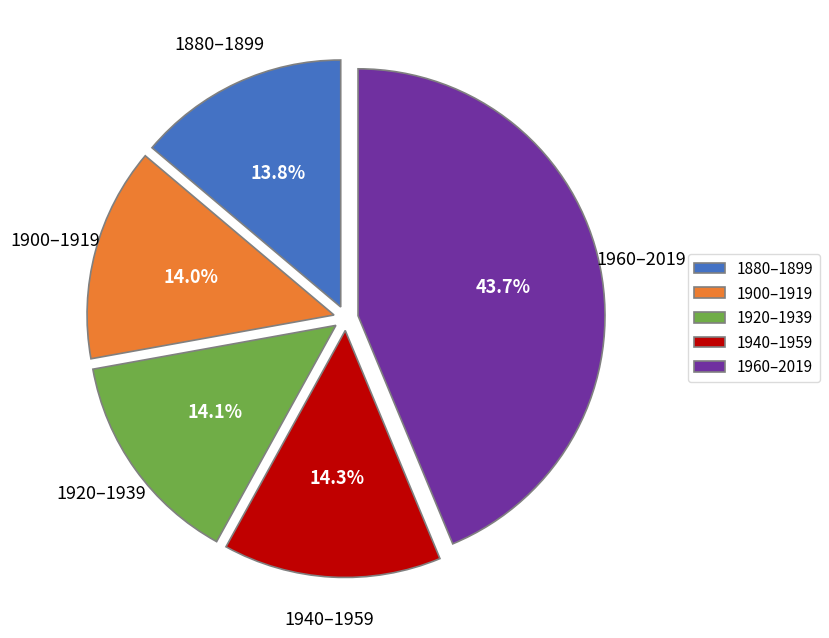

How many segments does this pie chart have?

5